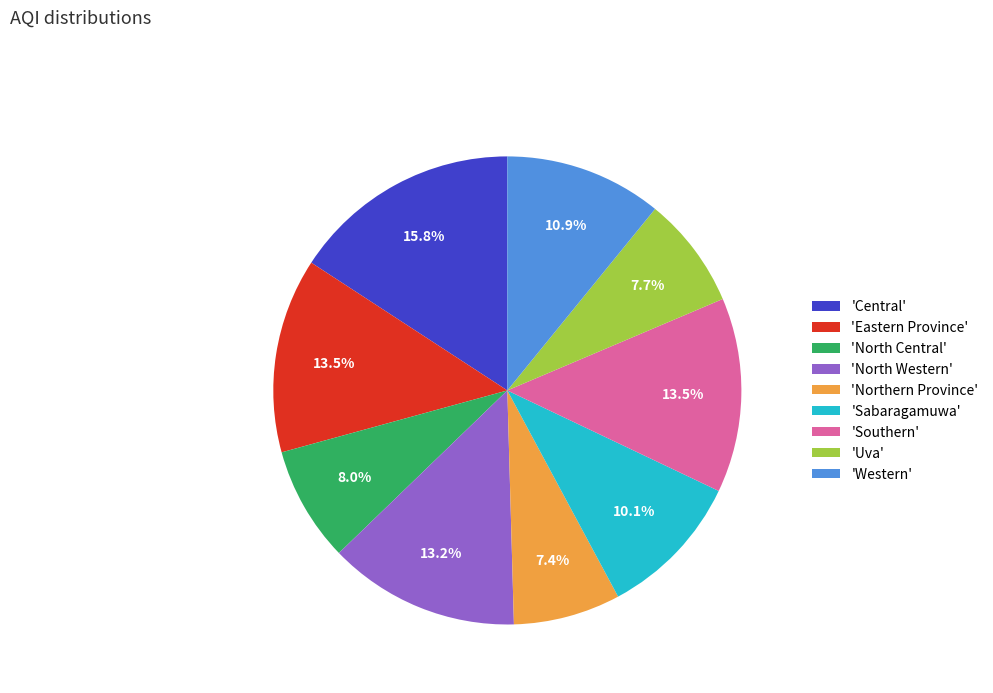

Approximately how many times larger is the value at 'Western' compared to 'North Central'?

1.4